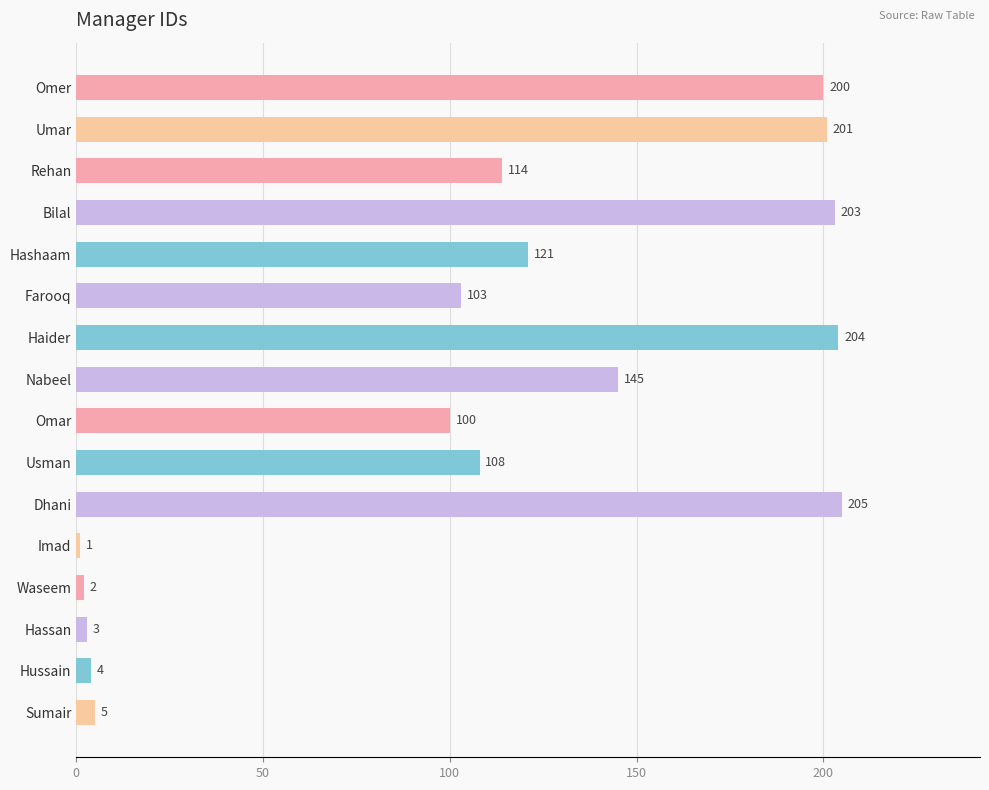

The value at Farooq is 56. True or false?

False